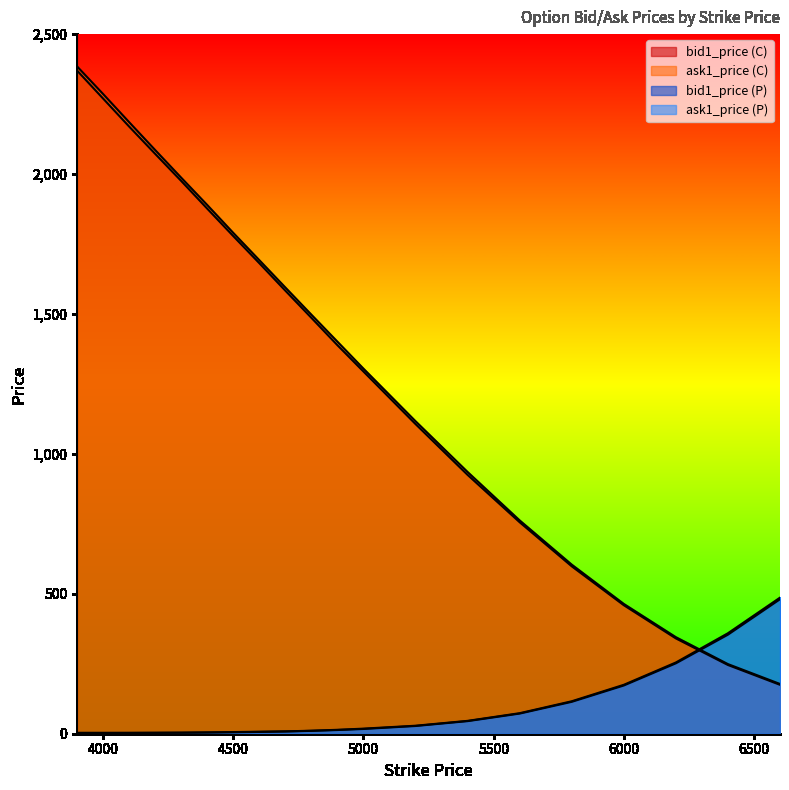

Between 4600 and 4400, which is larger?

4400